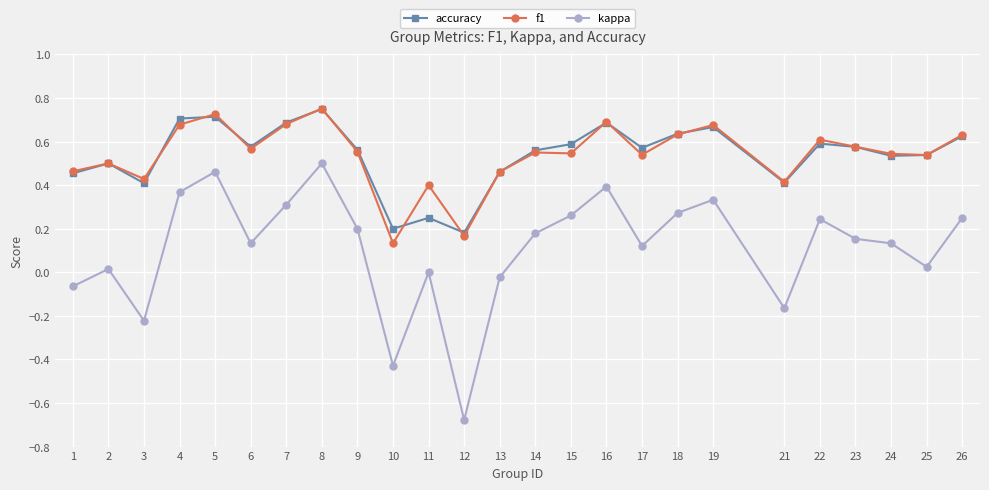

Which series changed the most between 15 and 25?

kappa